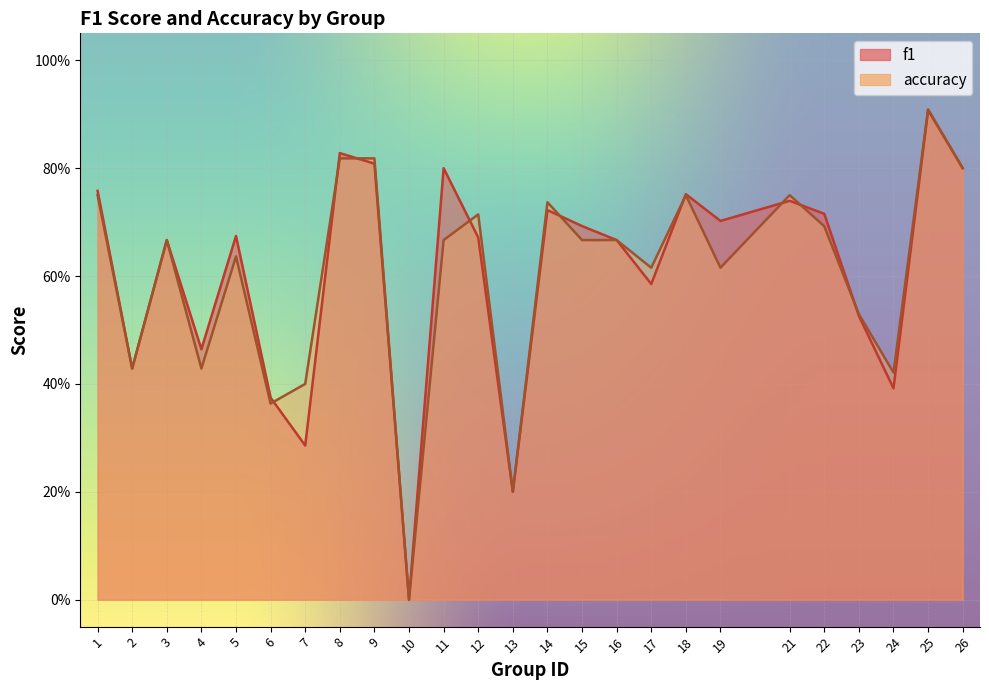

Rank the categories by f1 value from lowest to highest.

10, 13, 7, 6, 24, 2, 4, 23, 17, 3, 16, 12, 5, 15, 19, 22, 14, 21, 18, 1, 26, 11, 9, 8, 25